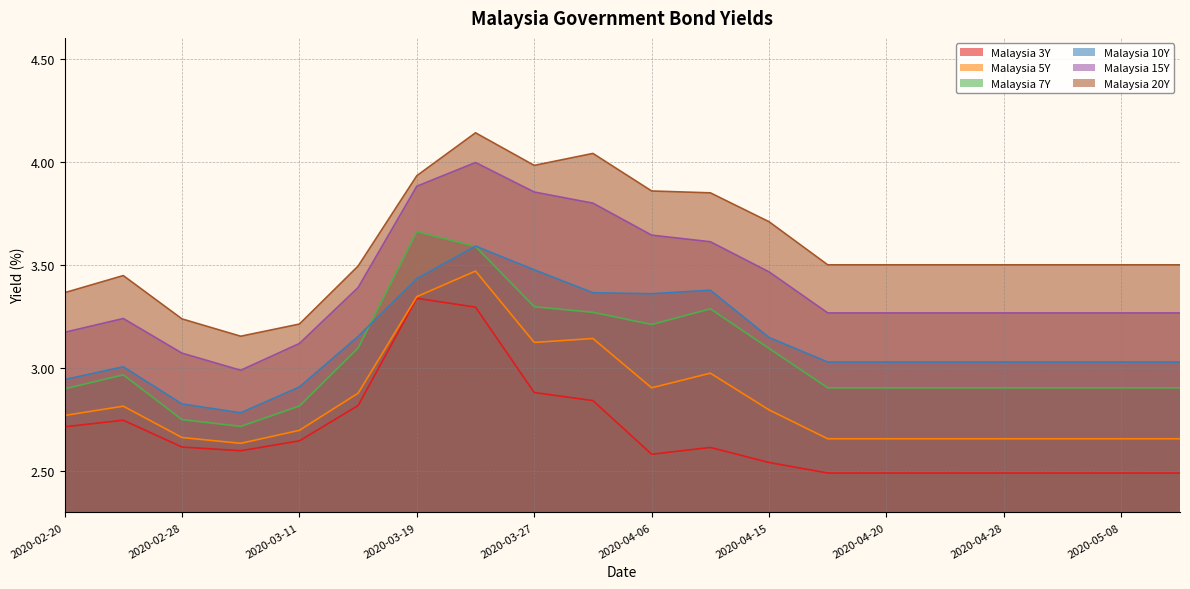

What is the minimum value shown in the chart?

2.5